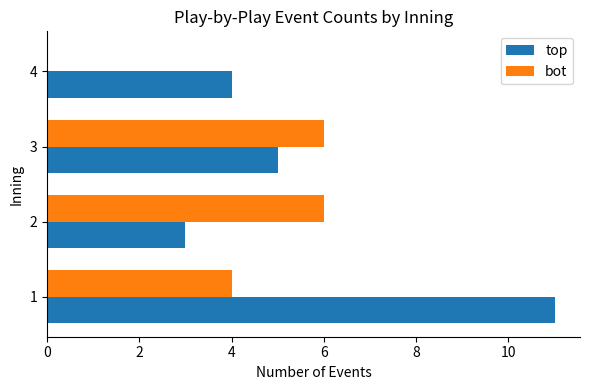

Which series has the largest total across all categories?

top